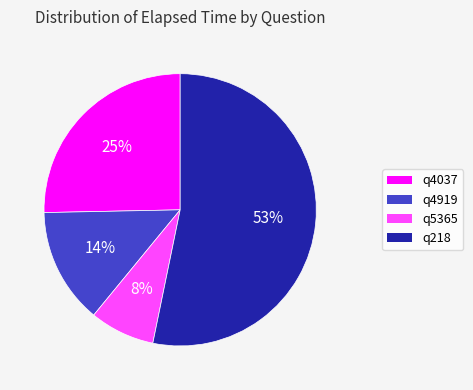

How many segments does this pie chart have?

4